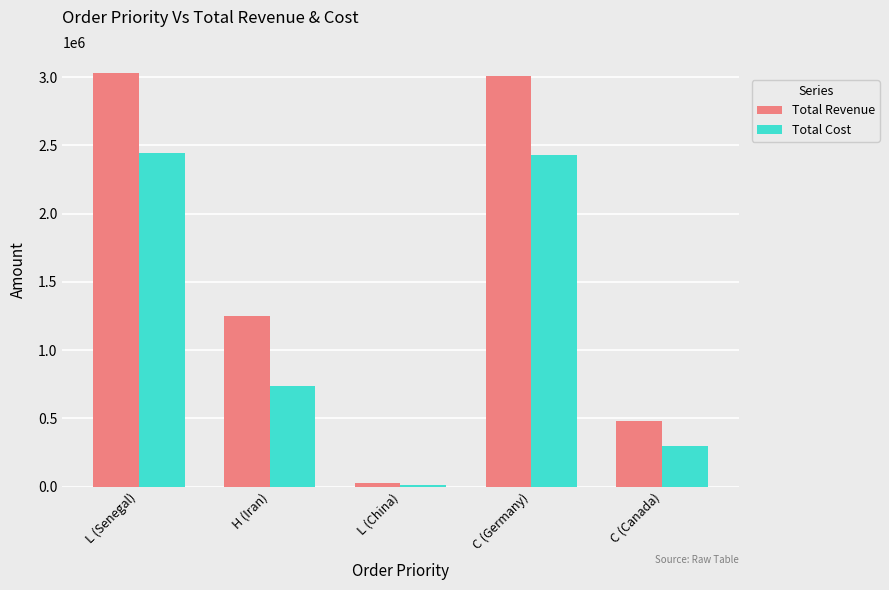

How many data points does each series have?

5